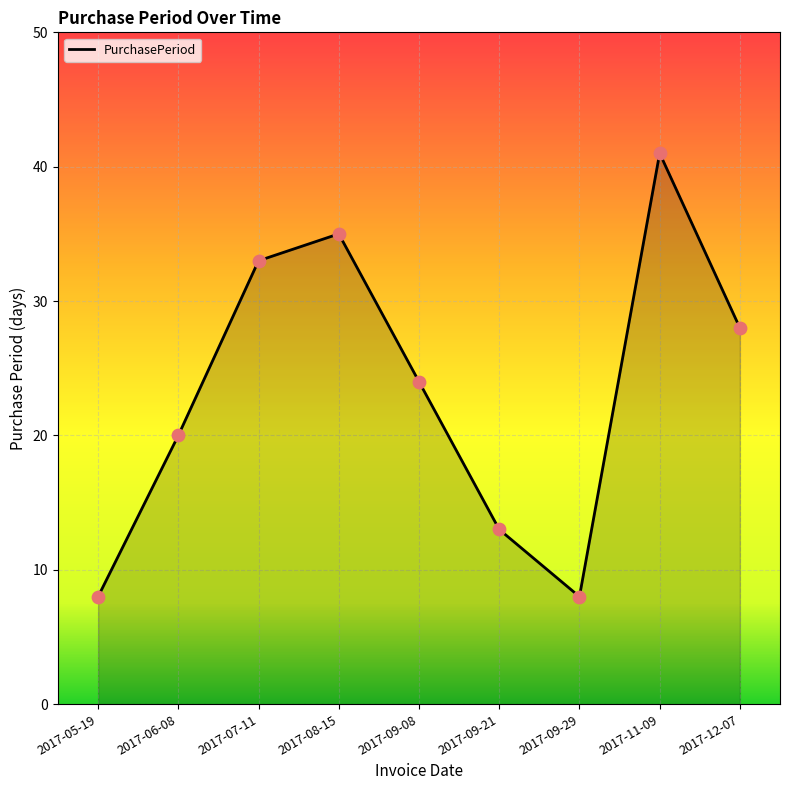

Approximately how many times larger is the value at 2017-06-08 compared to 2017-07-11?

0.6